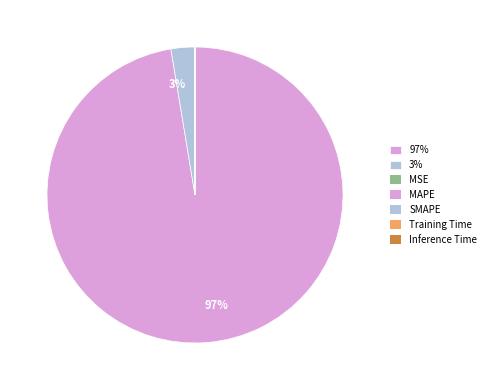

To the nearest percent, what is the average slice percentage?

20%